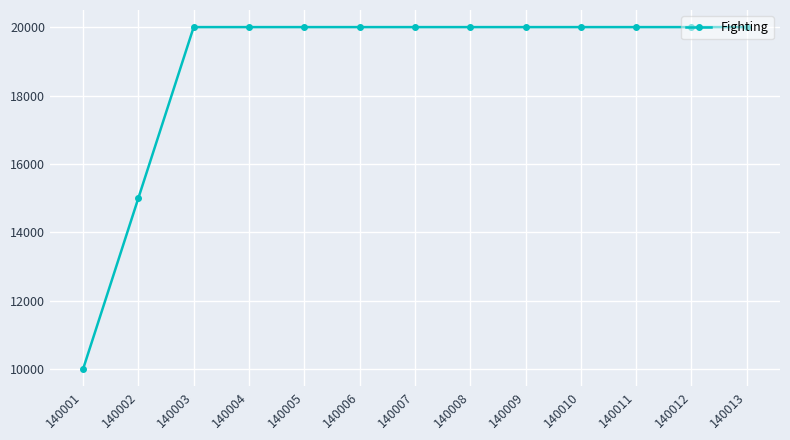

How many lines are shown in the chart?

1